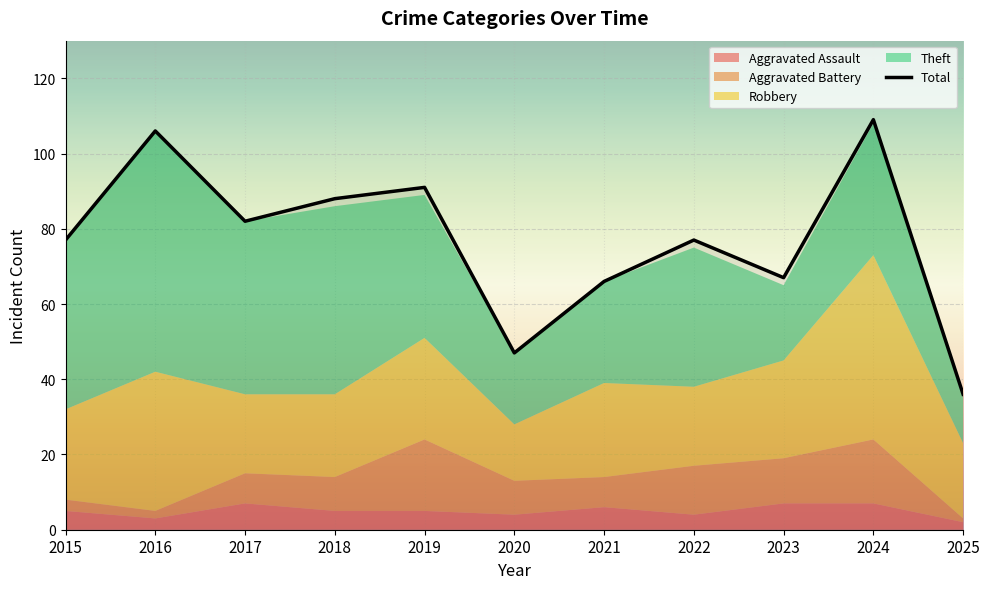

Is it true that Total equals 106 at 2016?

True